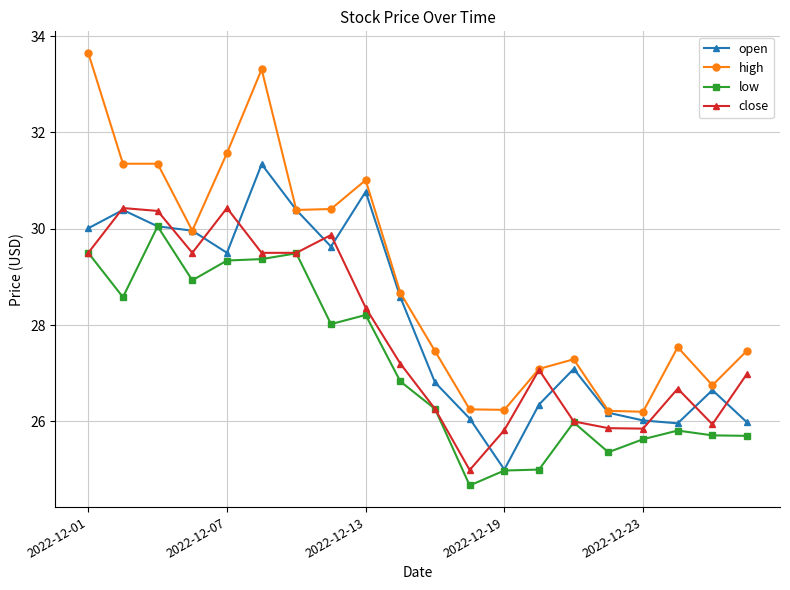

What is the value of the high point at the 17th from the left?

26.2